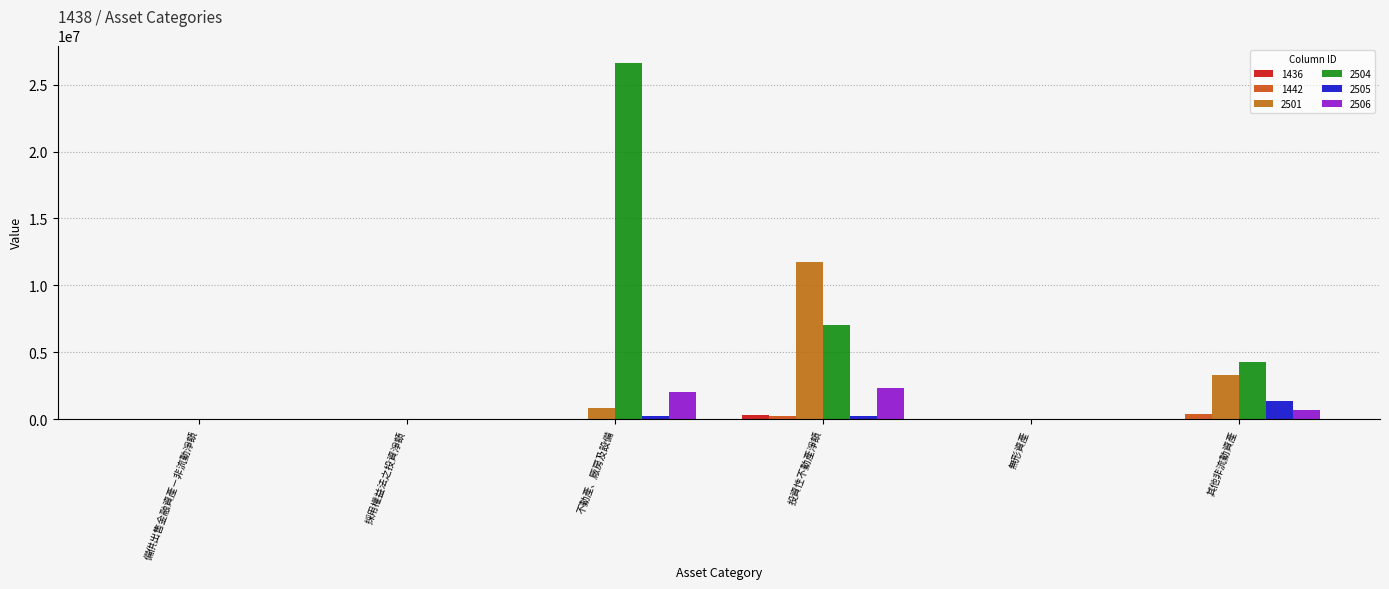

At which category is the sum across all series the highest?

不動產、廠房及設備